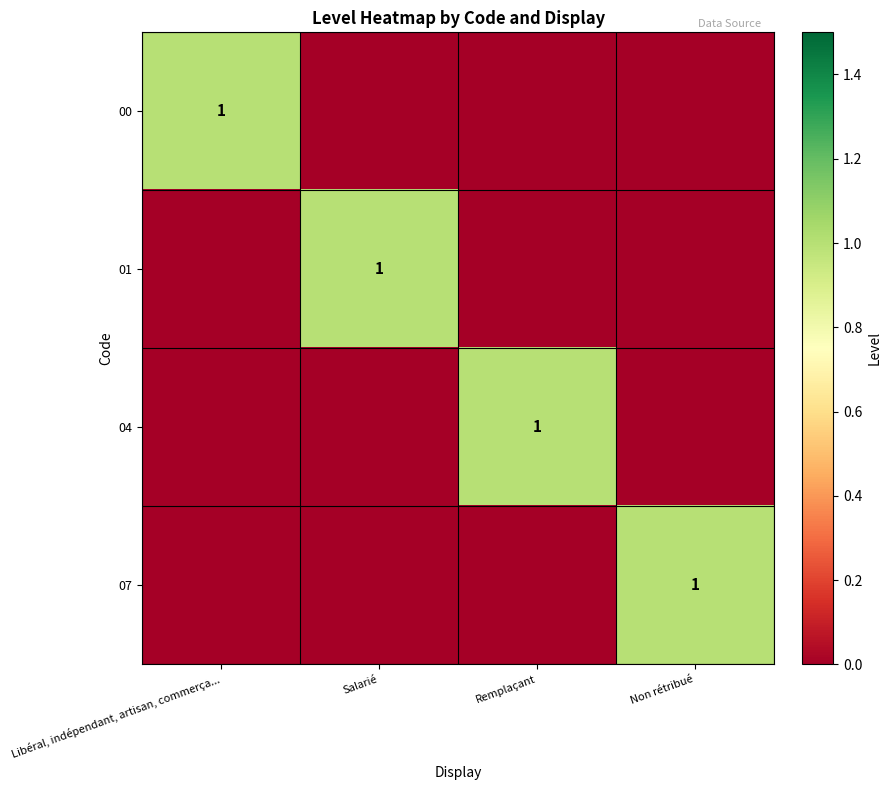

The 00 series shows 2 at Libéral, indépendant, artisan, commerça.... True or false?

False